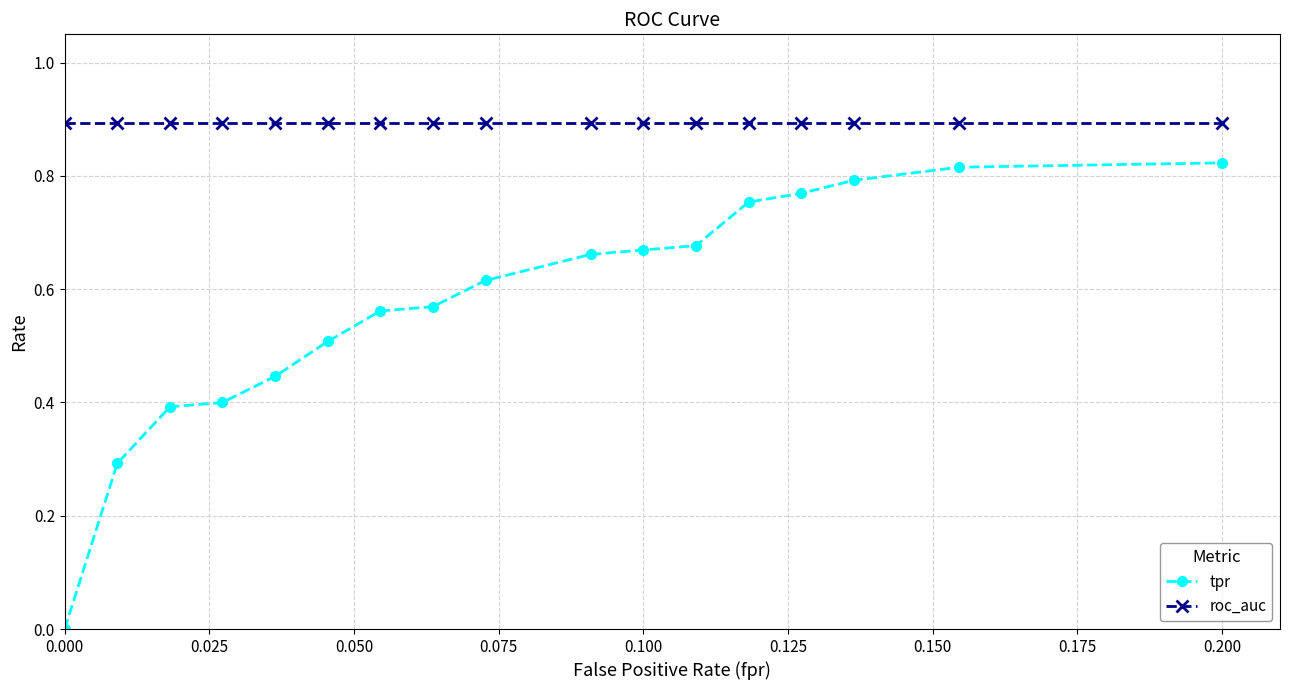

Which series has the widest spread of values?

tpr